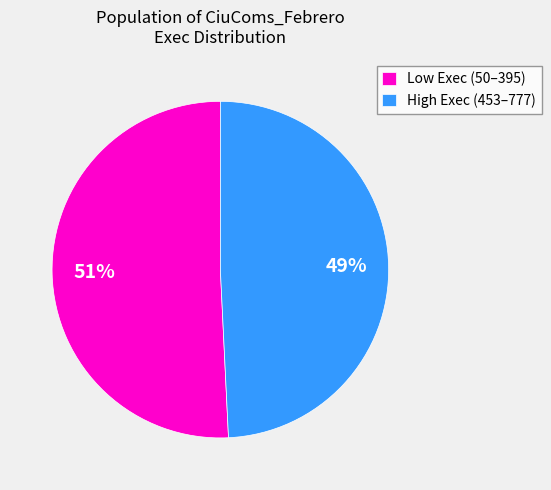

Which has a higher value, High Exec (453–777) or Low Exec (50–395)?

Low Exec (50–395)